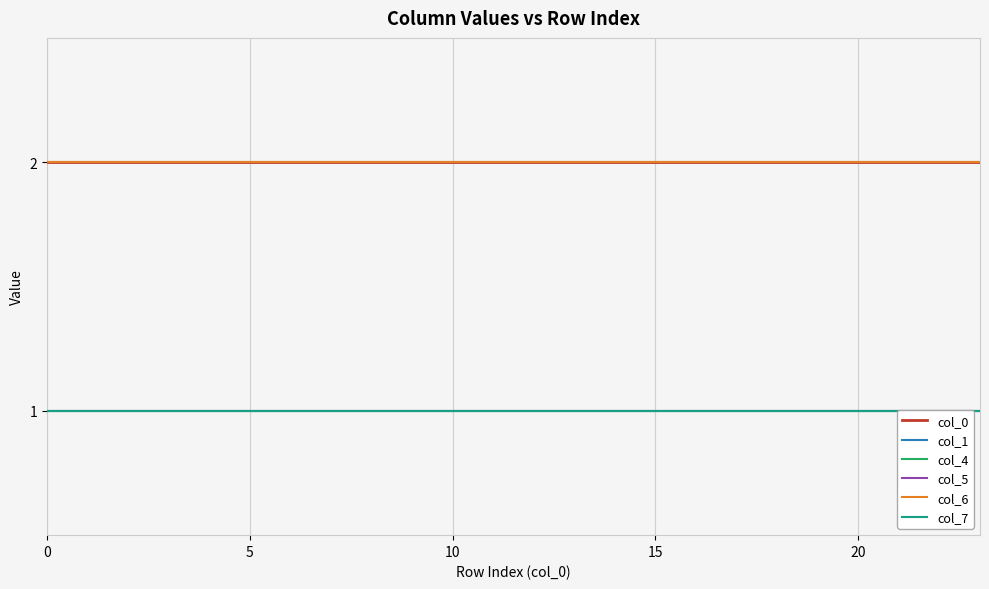

What is the value of the col_7 point at the 3rd from the left?

1